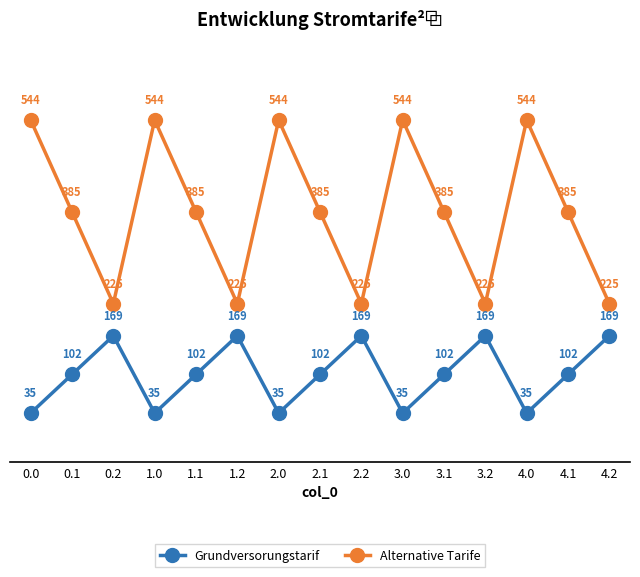

What is the average value of the Grundversorungstarif series?

102.3